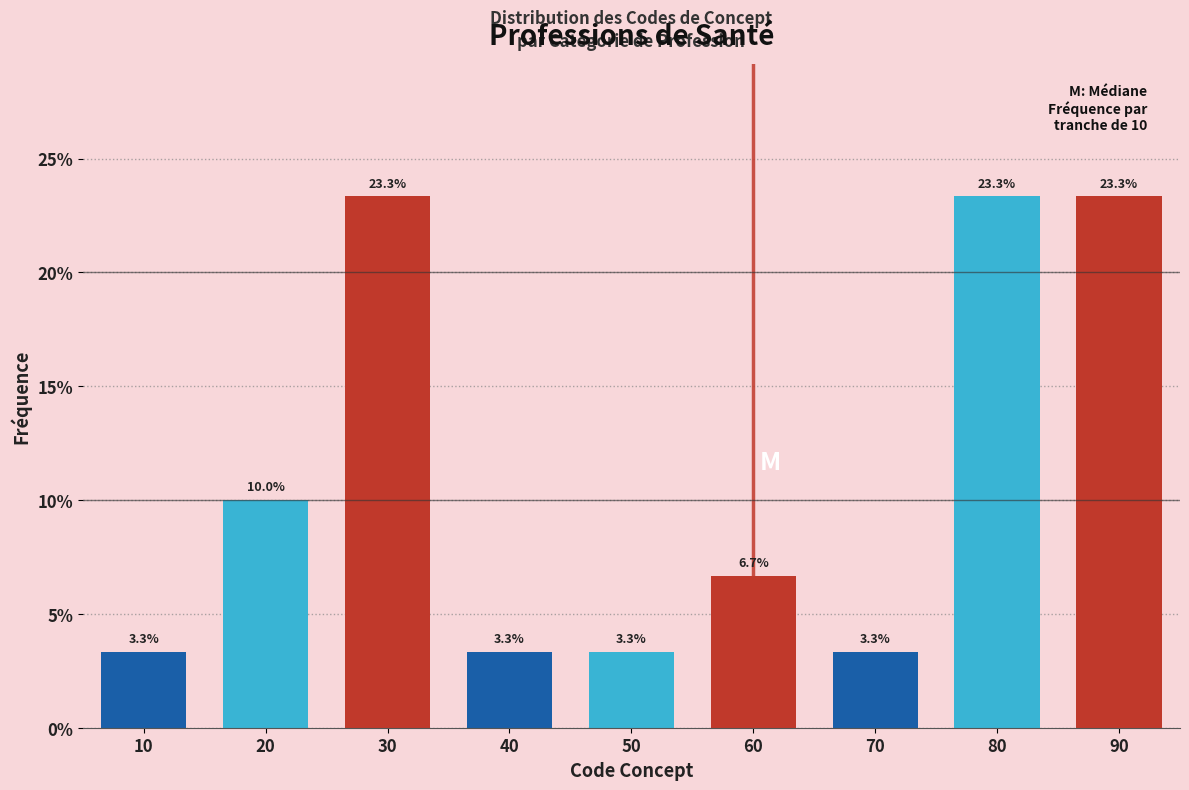

Reading right to left, extract all data points from this chart.

90=23.3	80=23.3	70=3.3	60=6.7	50=3.3	40=3.3	30=23.3	20=10.0	10=3.3